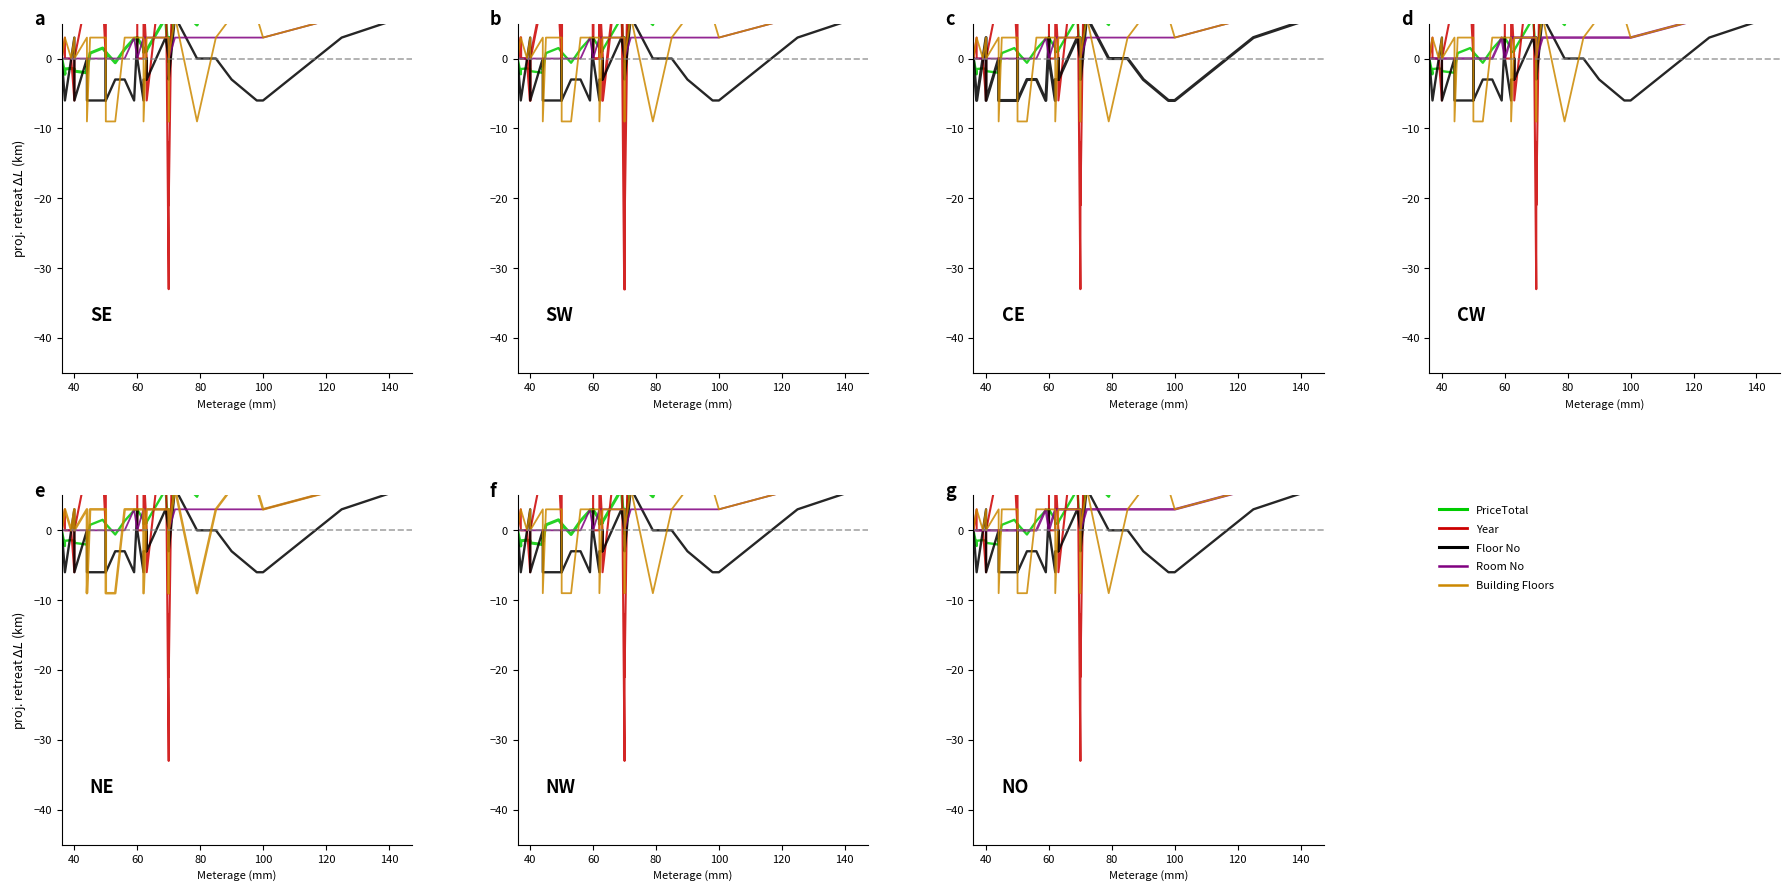

Which series has the largest total across all categories?

Year